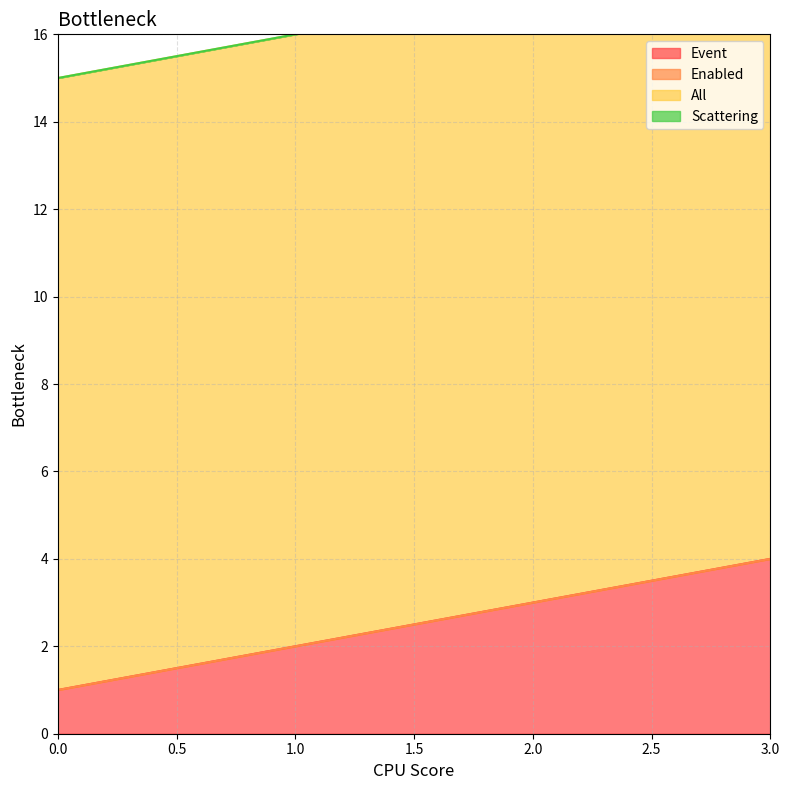

Which has a higher value, 1 or 0?

1